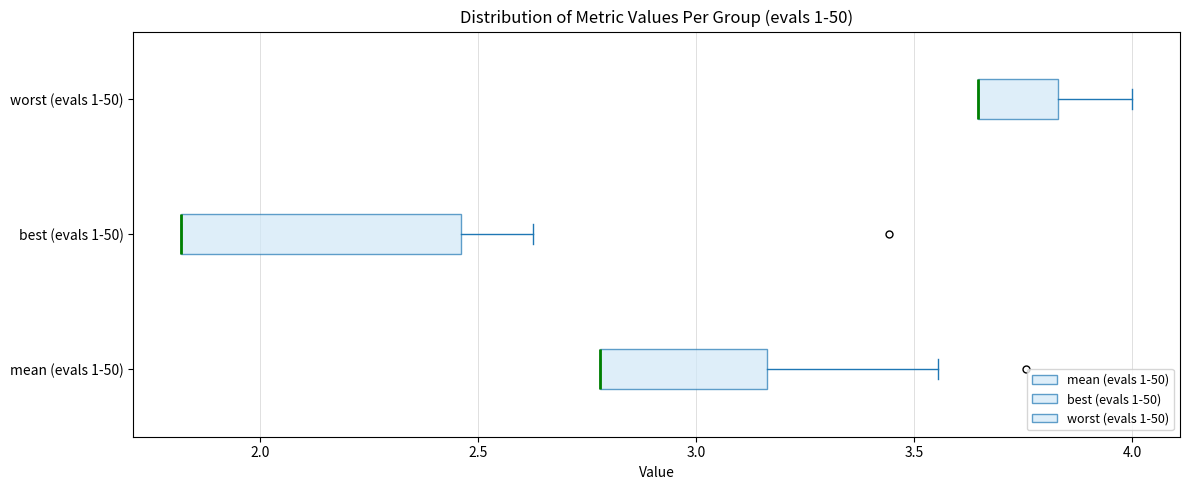

Where does the right whisker of the box for best (evals 1-50) end on the x-axis? The values are not printed on the chart, so give them approximately, as read against the axis.

2.65